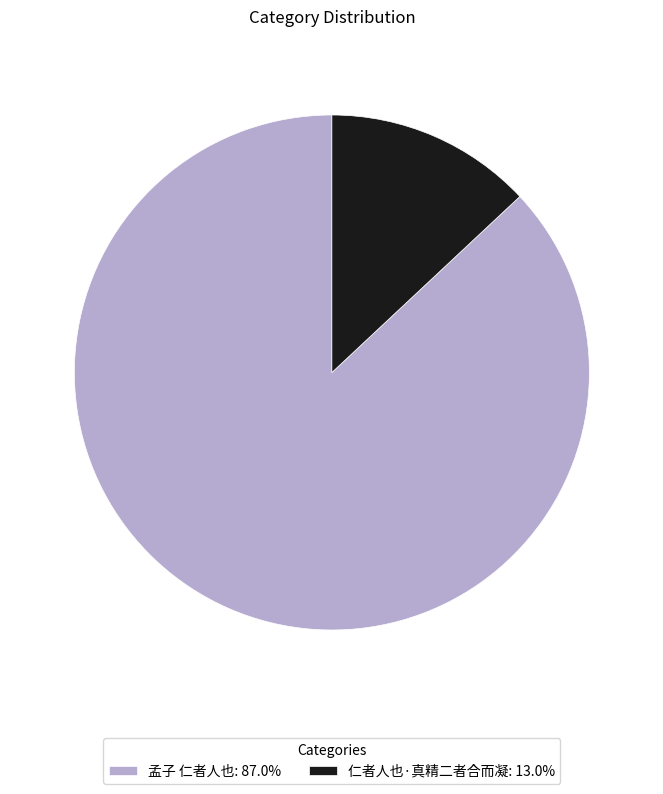

Combined, do 仁者人也·真精二者合而凝 and 孟子 仁者人也 account for over 50%?

Yes